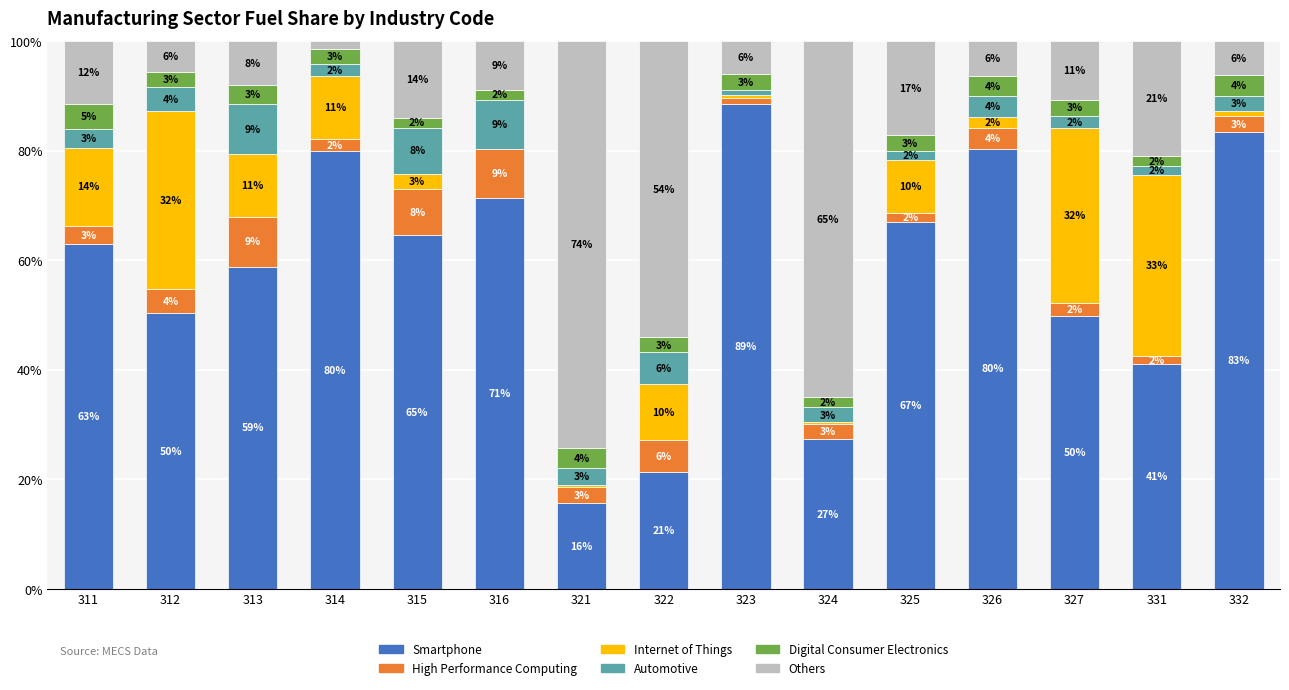

What is the sum of all Digital Consumer Electronics values?

0.4